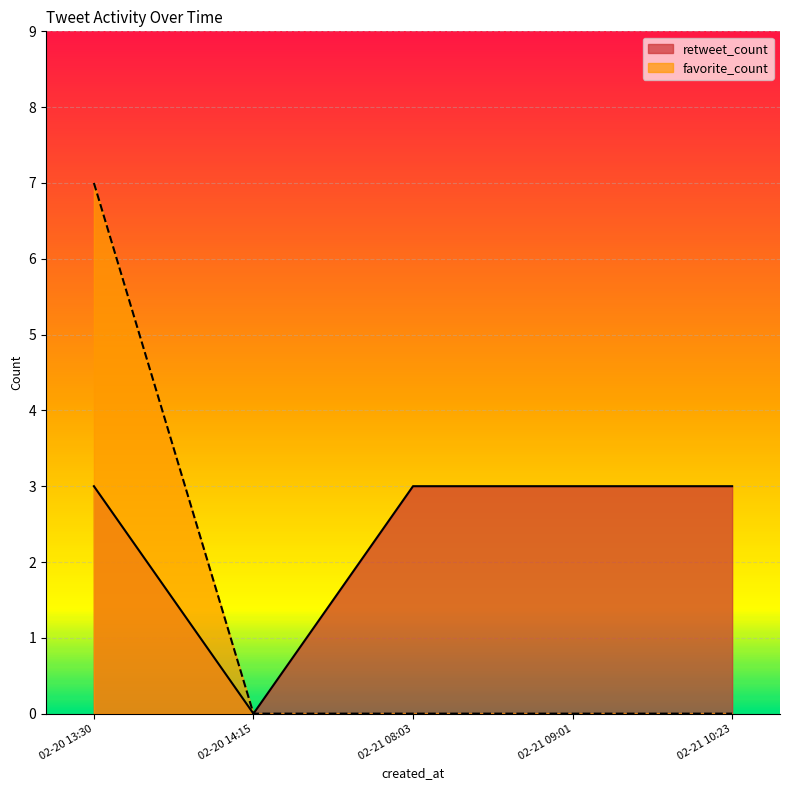

Where is retweet_count nearest to the value 1?

02-20 14:15